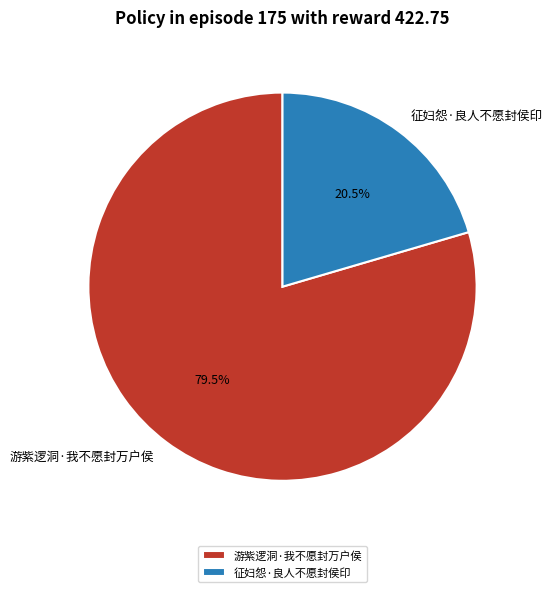

Count the number of slices in the pie.

2